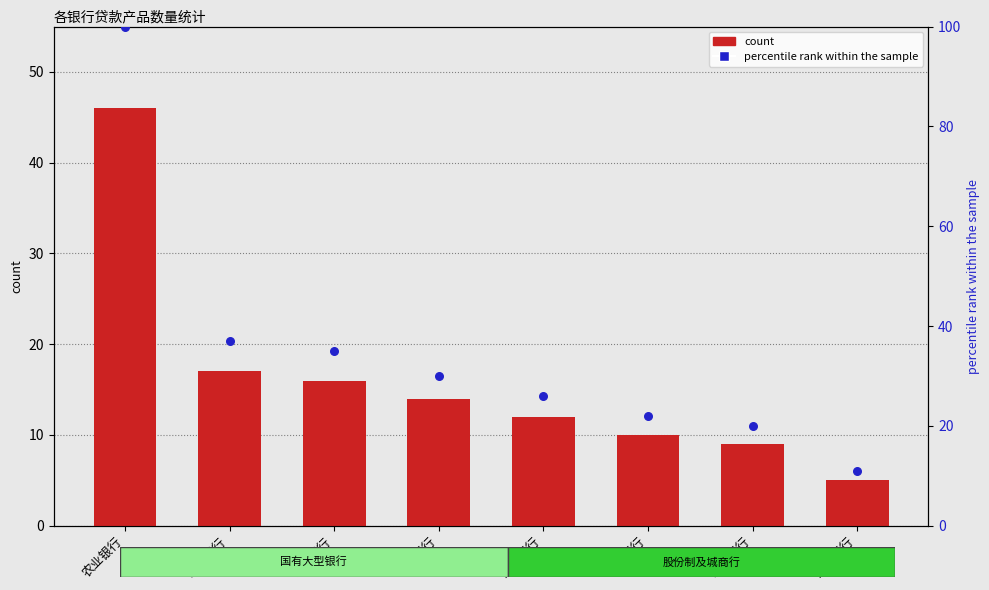

At which category is the sum across all series the highest?

农业银行